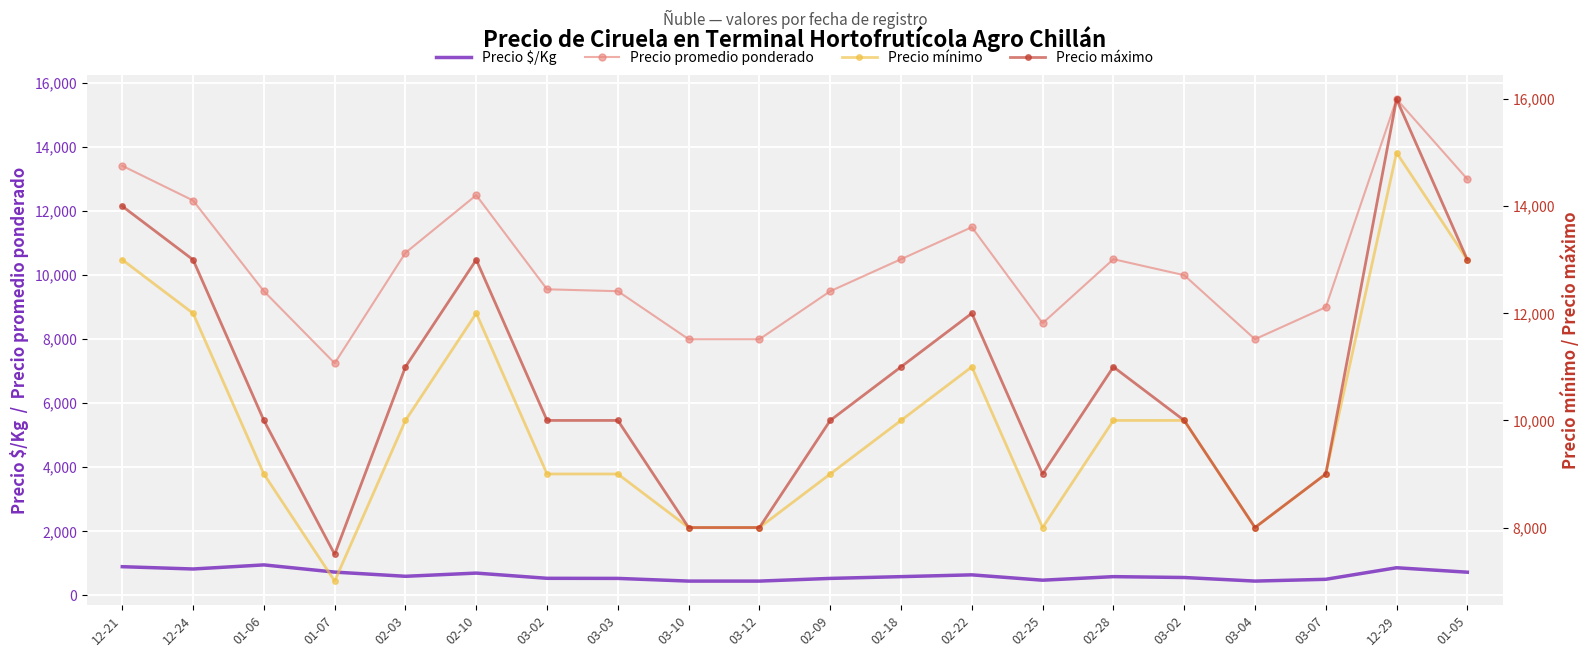

Which series has the largest total across all categories?

Precio máximo